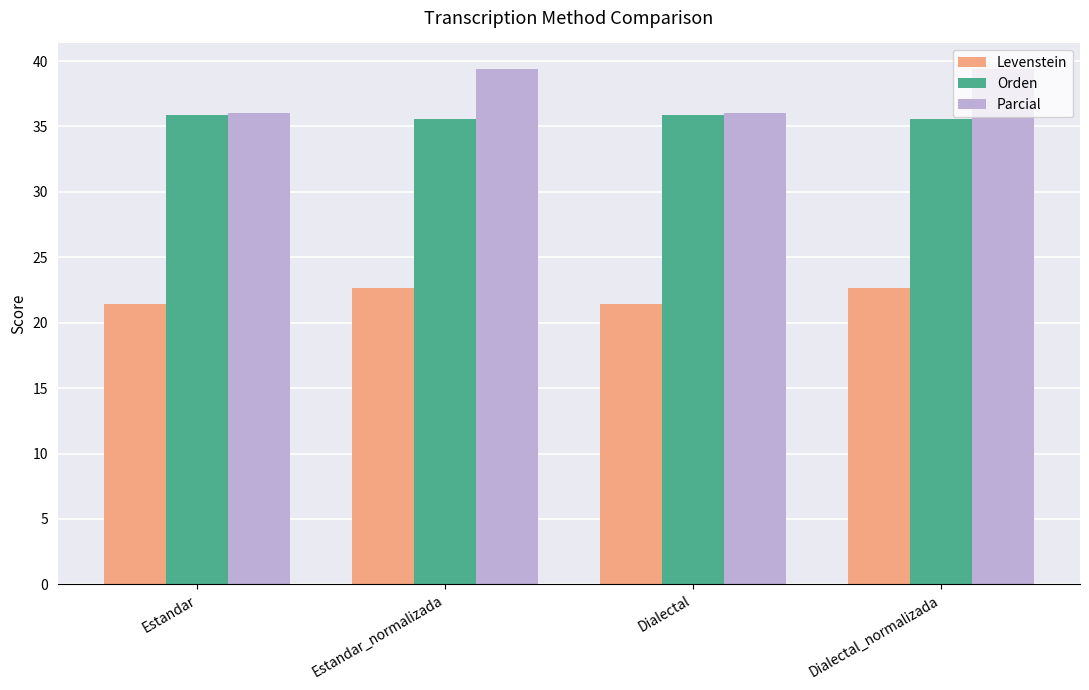

What is the difference between the second highest and second lowest values in the Levenstein series?

1.2